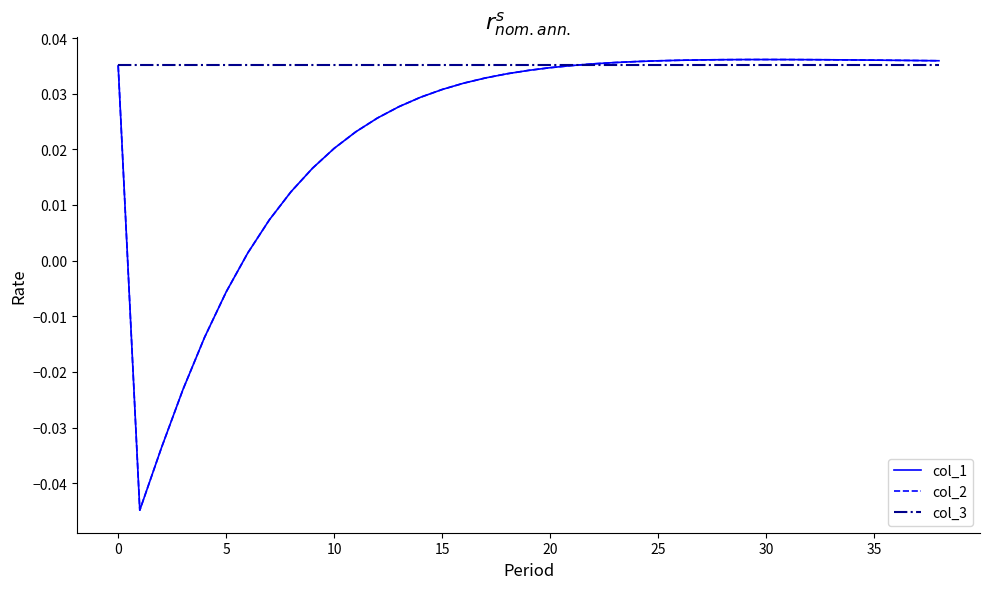

How many interior local valleys does the col_2 series have?

1